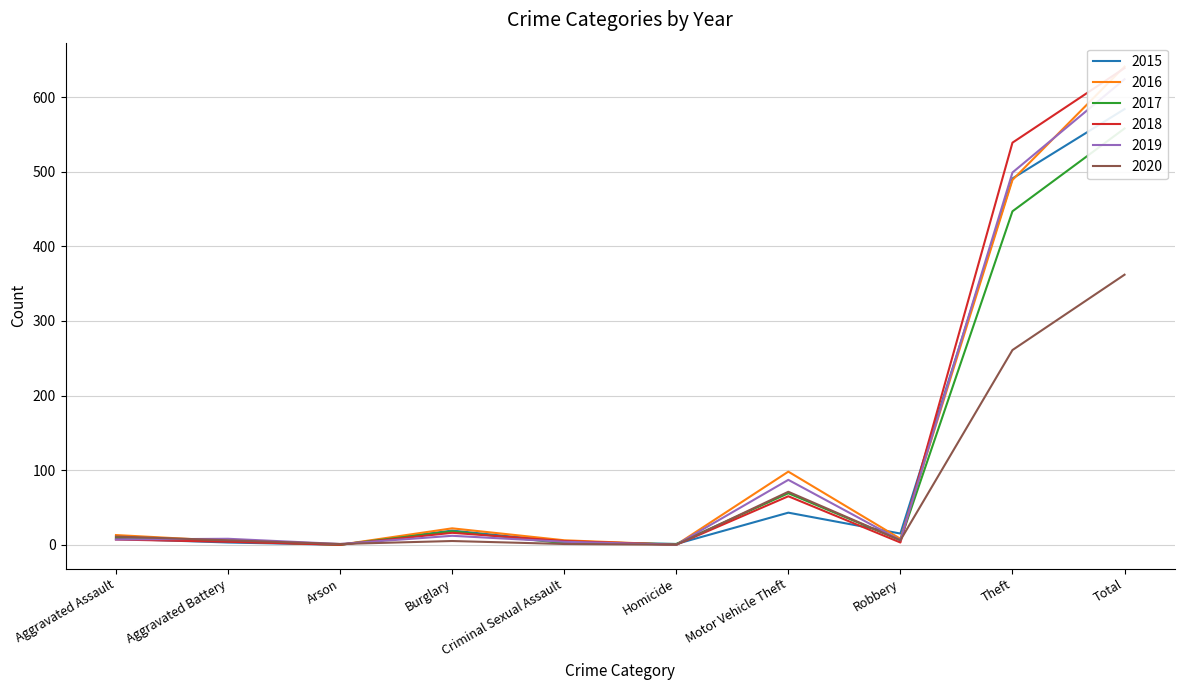

Rank the series by their maximum value, from lowest to highest.

2020, 2017, 2015, 2019, 2018, 2016